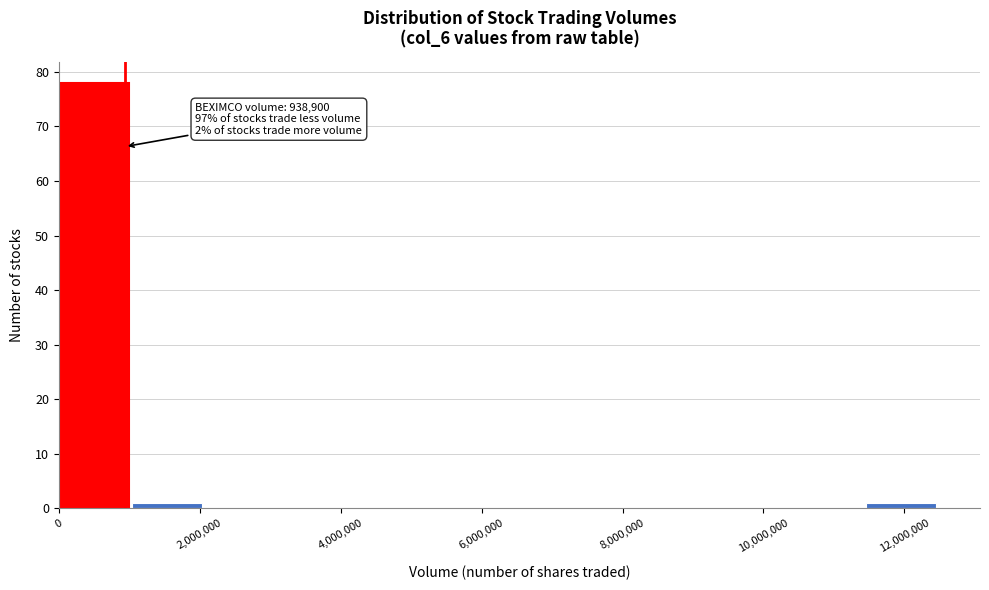

Over which range of the x-axis is the bar tallest?

0 to 1000000